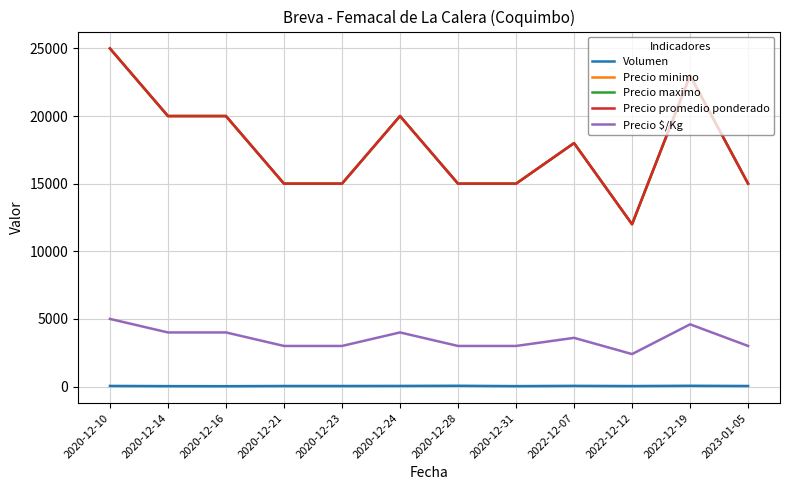

The Precio $/Kg series shows 1091 at 2022-12-12. True or false?

False